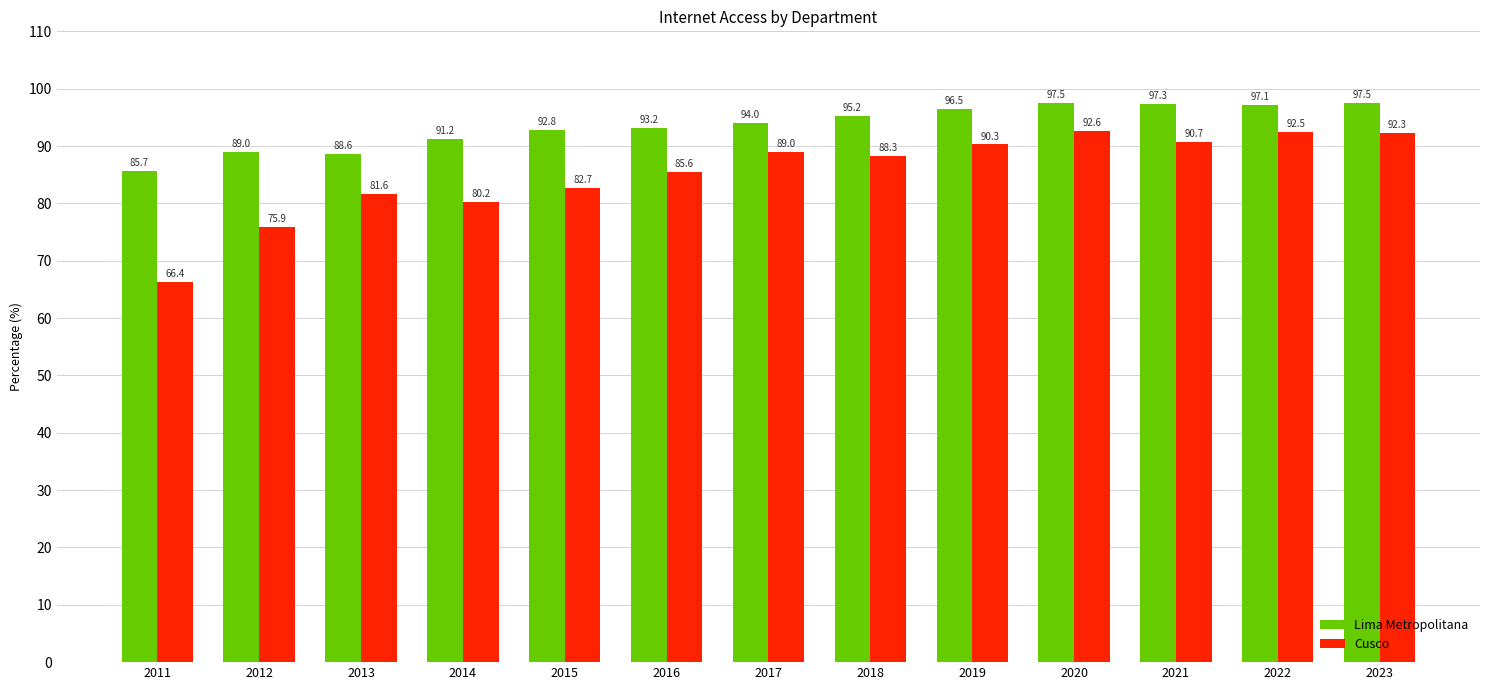

Reading right to left, transcribe all the data shown in this chart.

Lima Metropolitana: 2023=97.5	2022=97.1	2021=97.3	2020=97.5	2019=96.5	2018=95.2	2017=94.0	2016=93.2	2015=92.8	2014=91.2	2013=88.6	2012=89.0	2011=85.7
Cusco: 2023=92.3	2022=92.5	2021=90.7	2020=92.6	2019=90.3	2018=88.3	2017=89.0	2016=85.6	2015=82.7	2014=80.2	2013=81.6	2012=75.9	2011=66.4